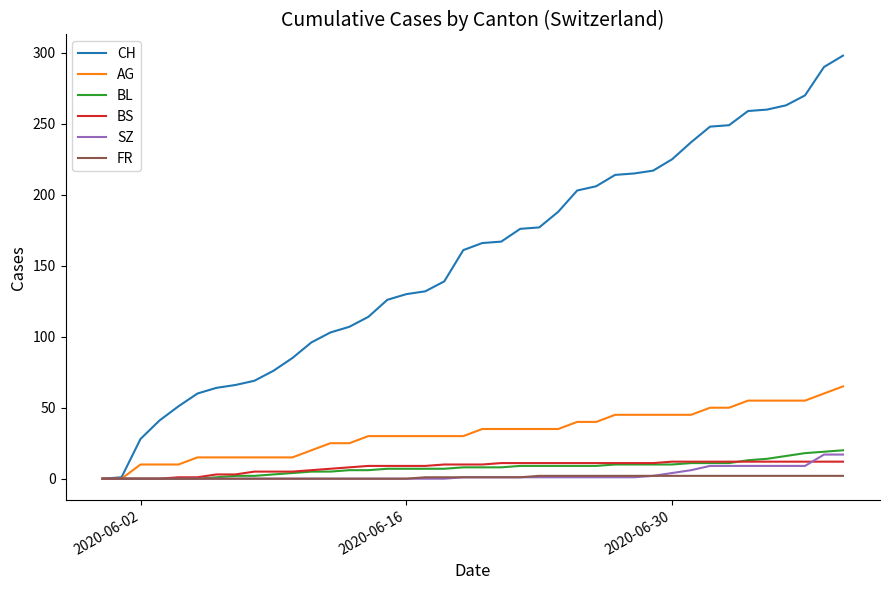

Does the chart display data point markers on the line(s)?

No